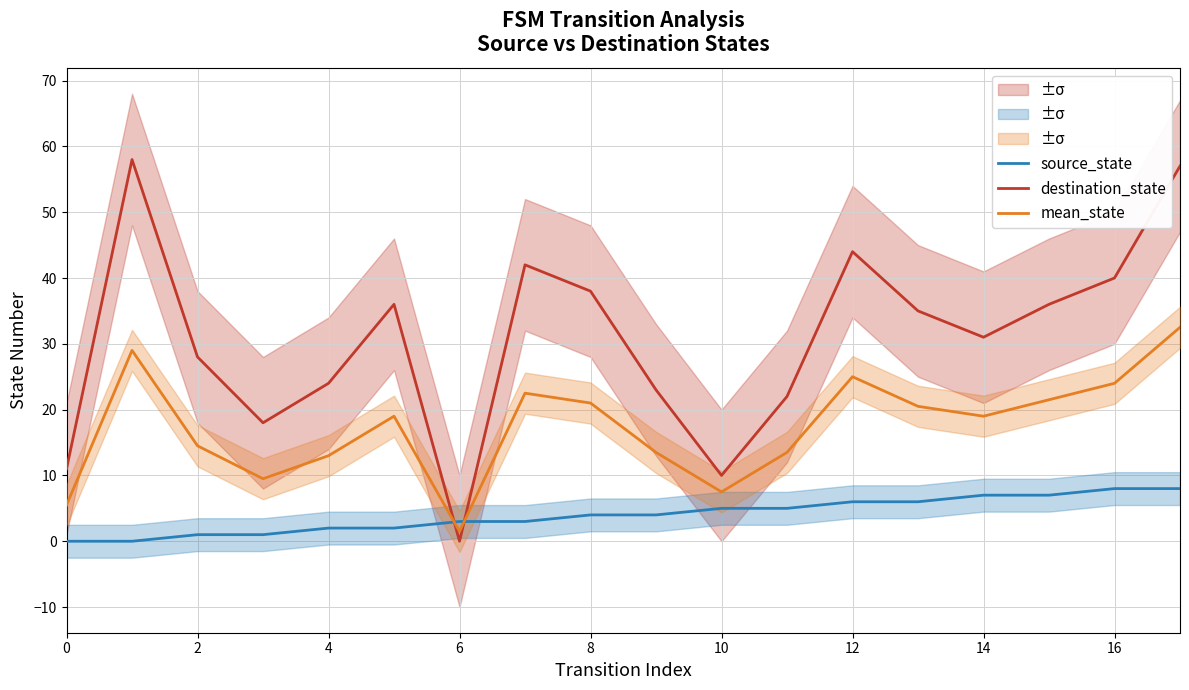

How many categories are shown in the chart?

18